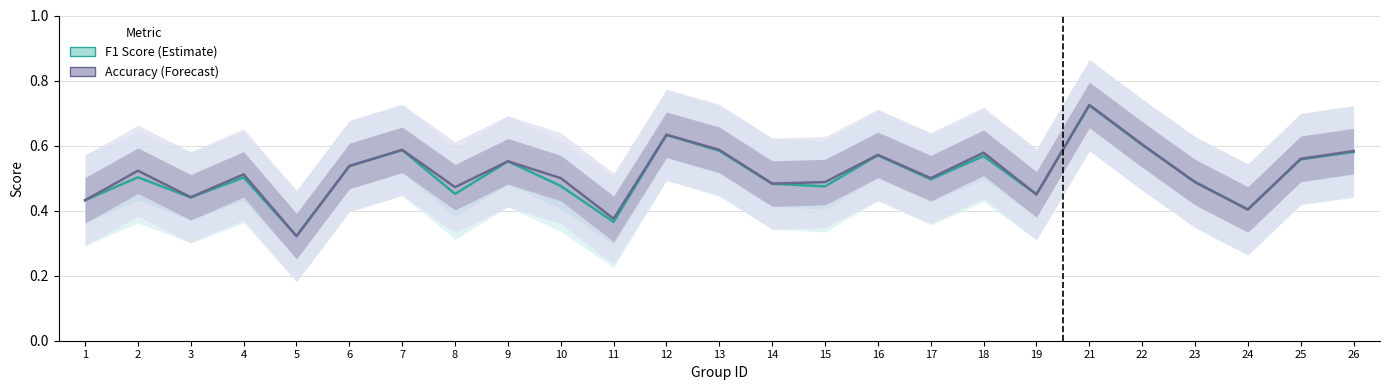

Where is Accuracy nearest to the value 0?

5